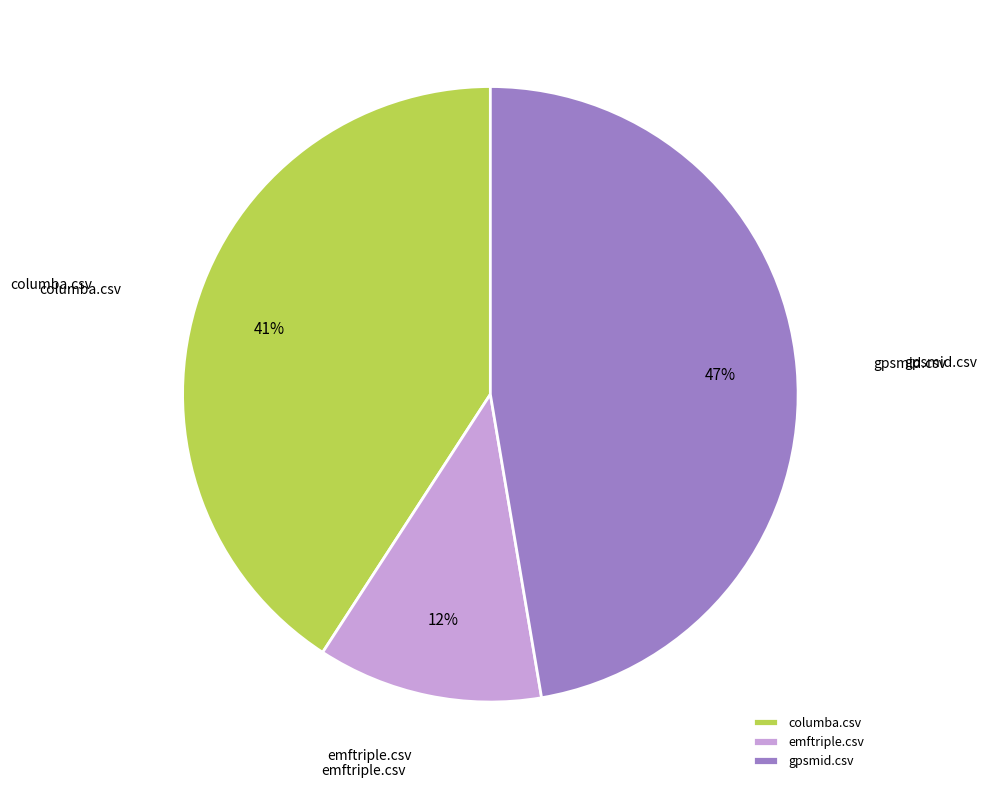

To the nearest percent, what portion does columba.csv represent?

41%